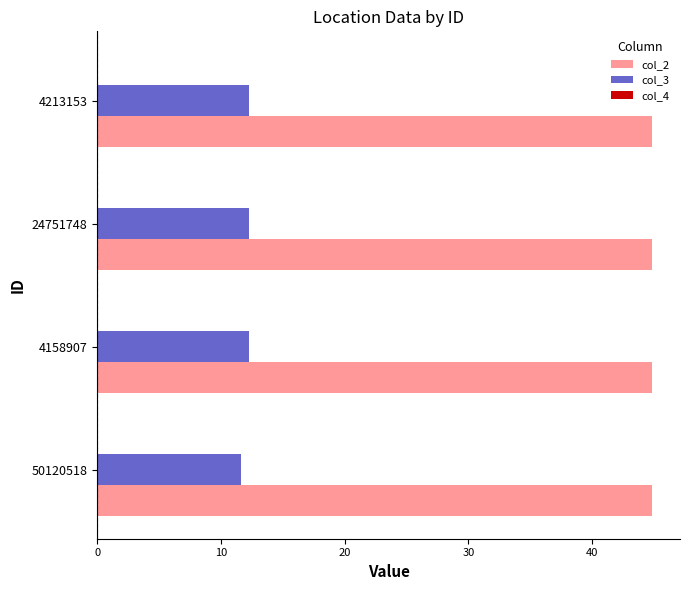

What is the highest value of the col_2 series?

44.9